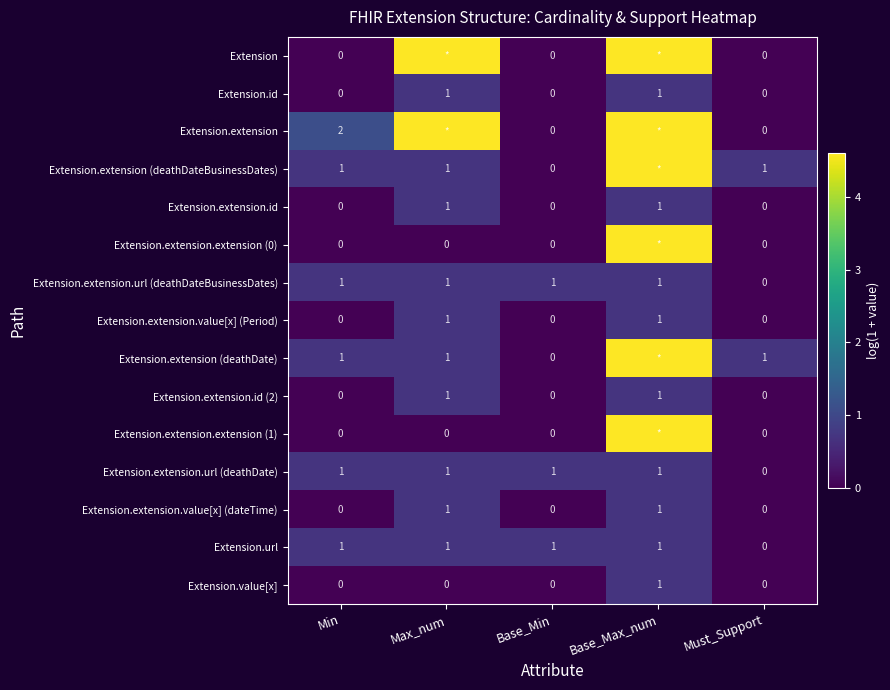

Is the value of Extension.extension.url (deathDateBusinessDates) at Min greater than the value of Extension.value[x] at Must_Support?

Yes